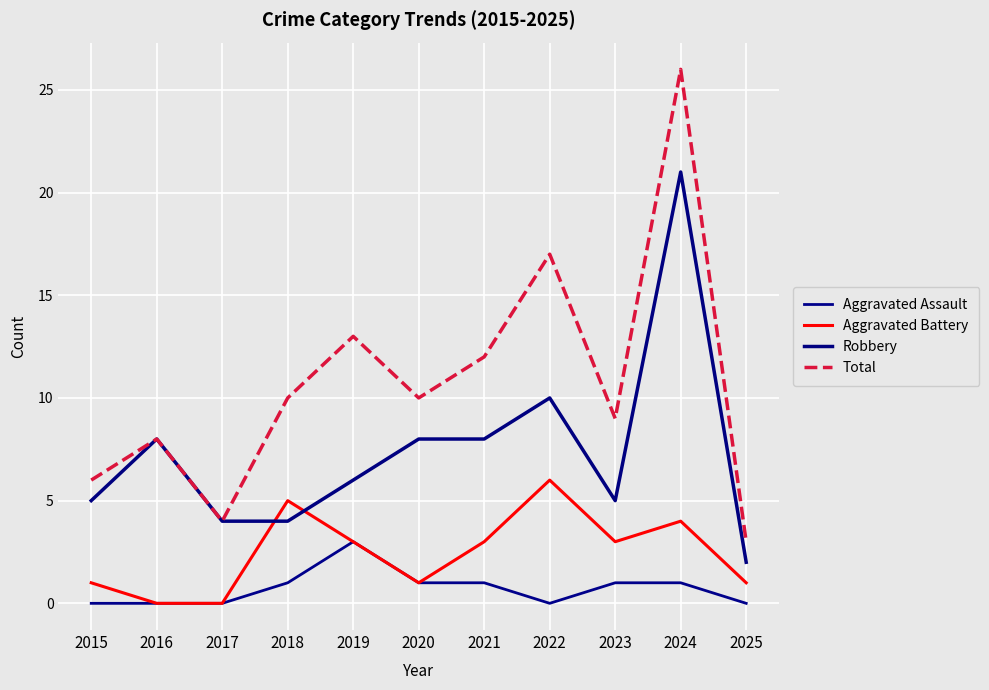

What is the difference between the highest and lowest values at 2025?

3